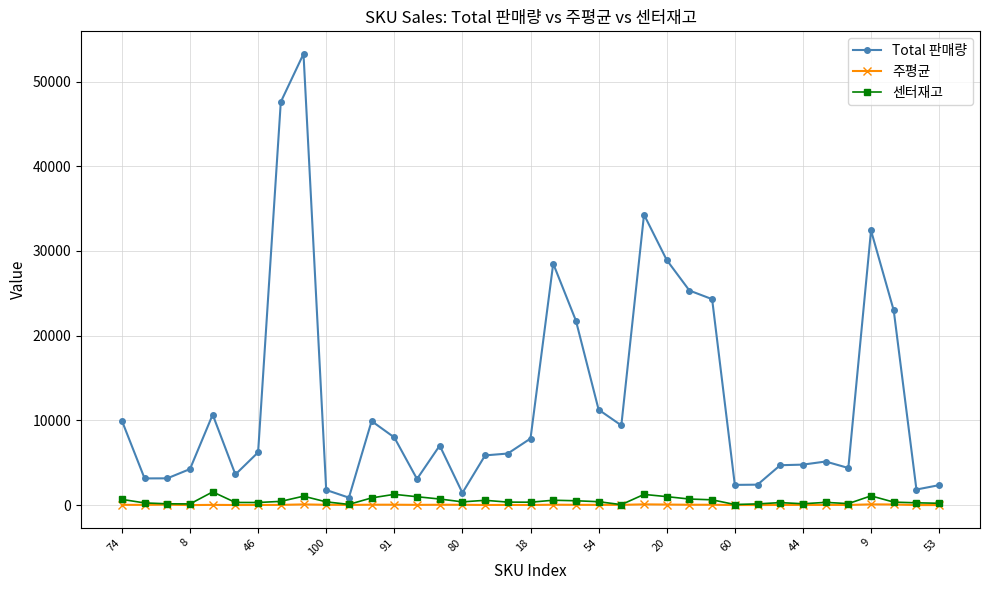

How many lines are shown in the chart?

3